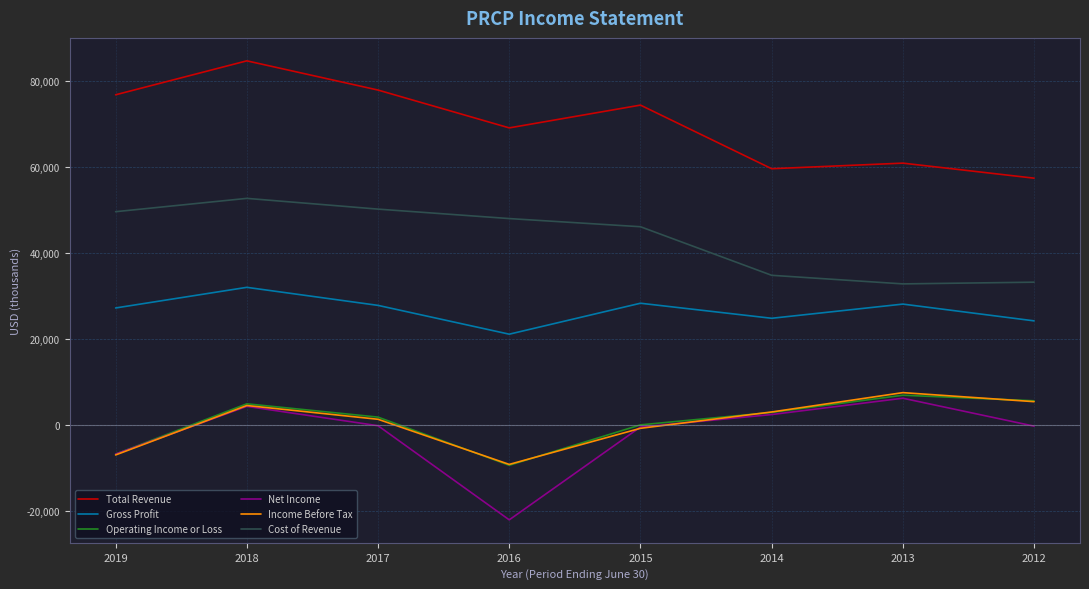

What is the maximum value for Total Revenue?

84700